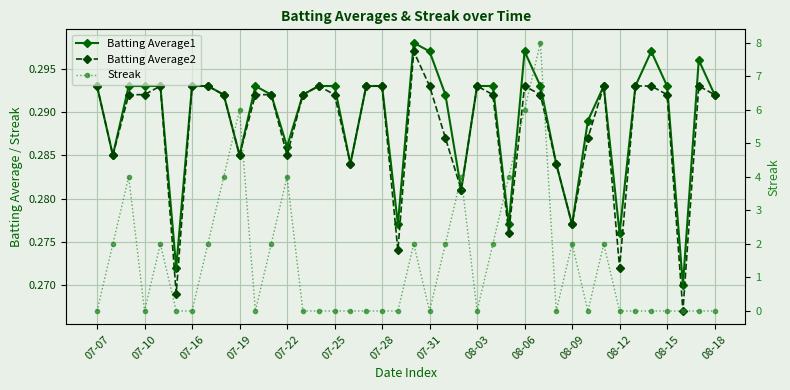

What is the average value of the Batting Average2 series?

0.3